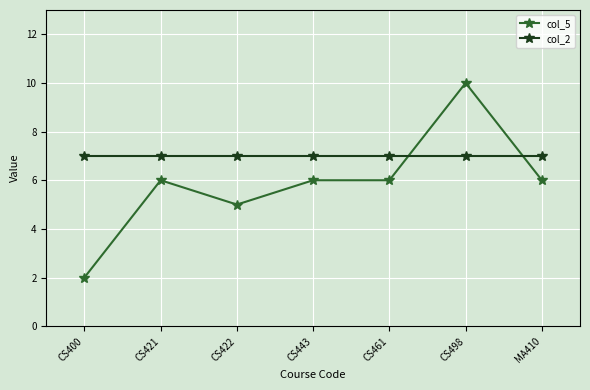

At which category does col_5 reach its first local valley?

CS422